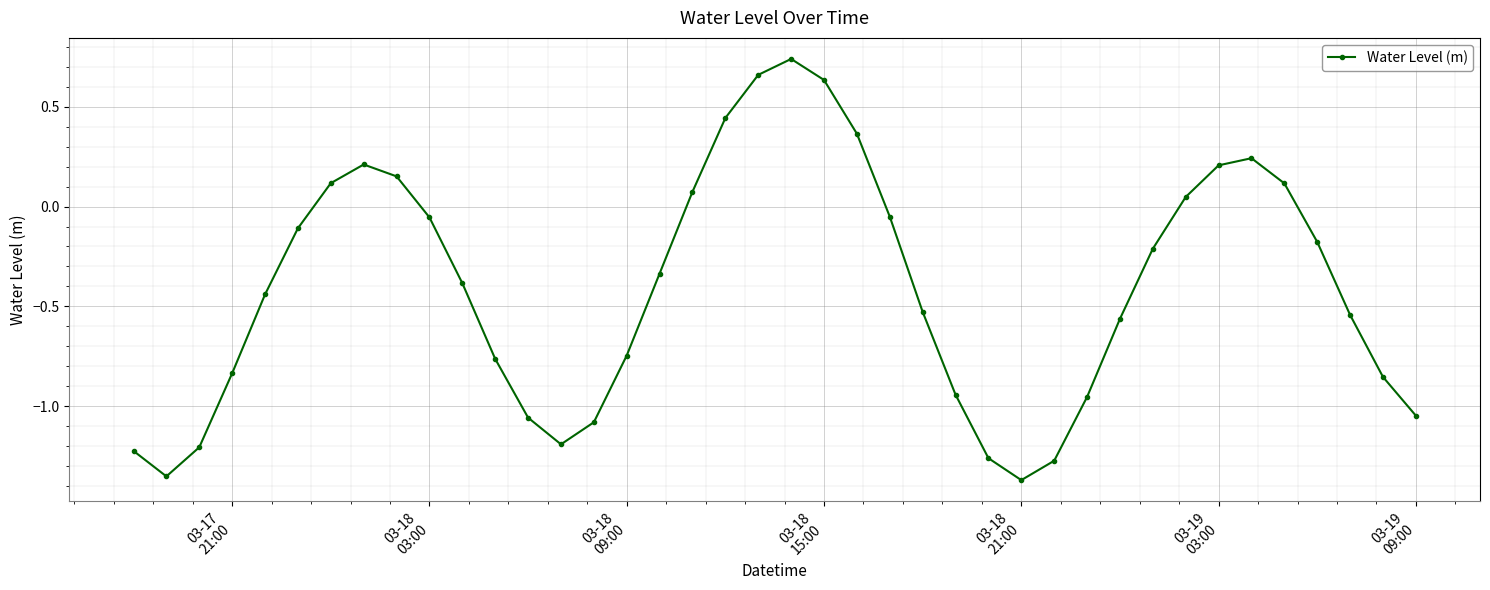

Does the chart have visible grid lines?

Yes